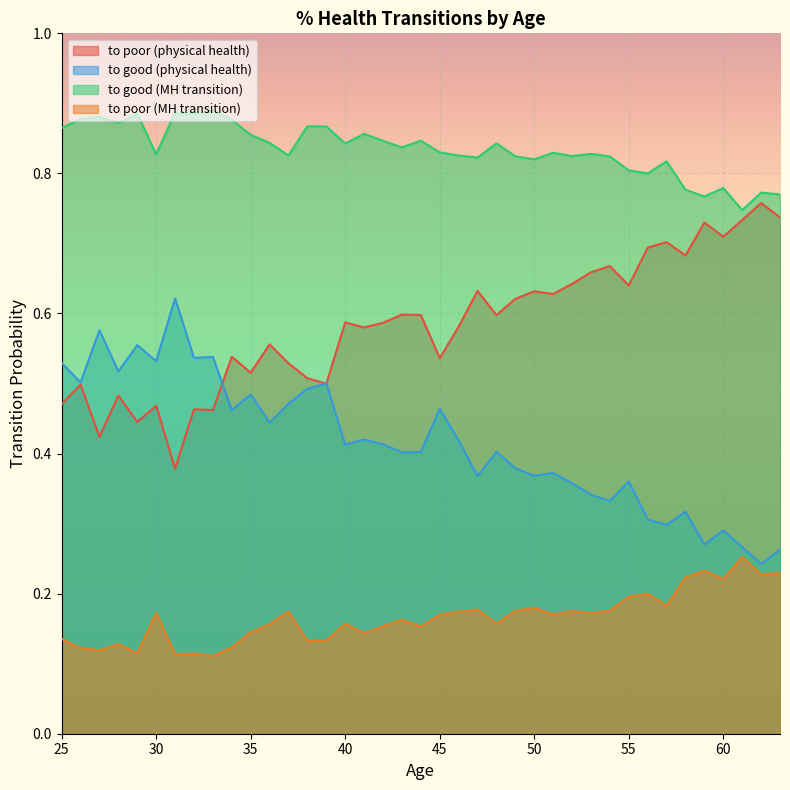

What is the average value of the to good (physical health) series?

0.4